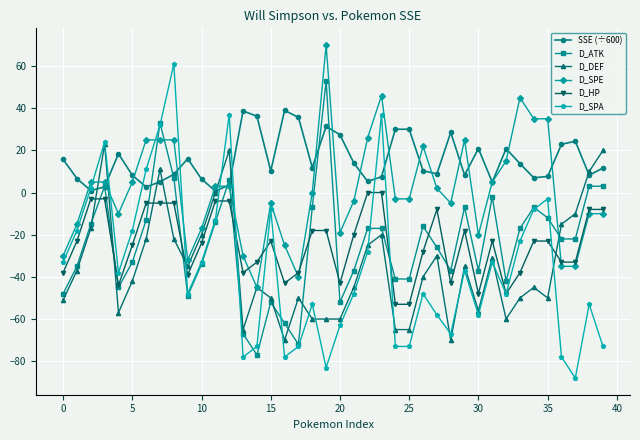

How many interior local peaks does the D_SPA series have?

11